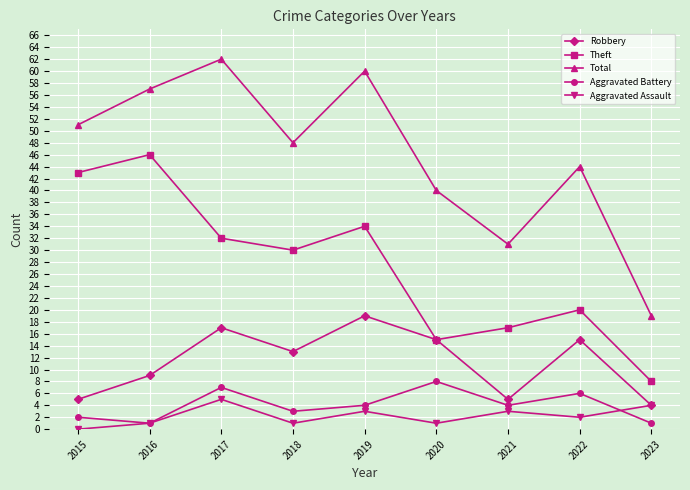

True or false: Robbery and Aggravated Battery cross at least once.

False